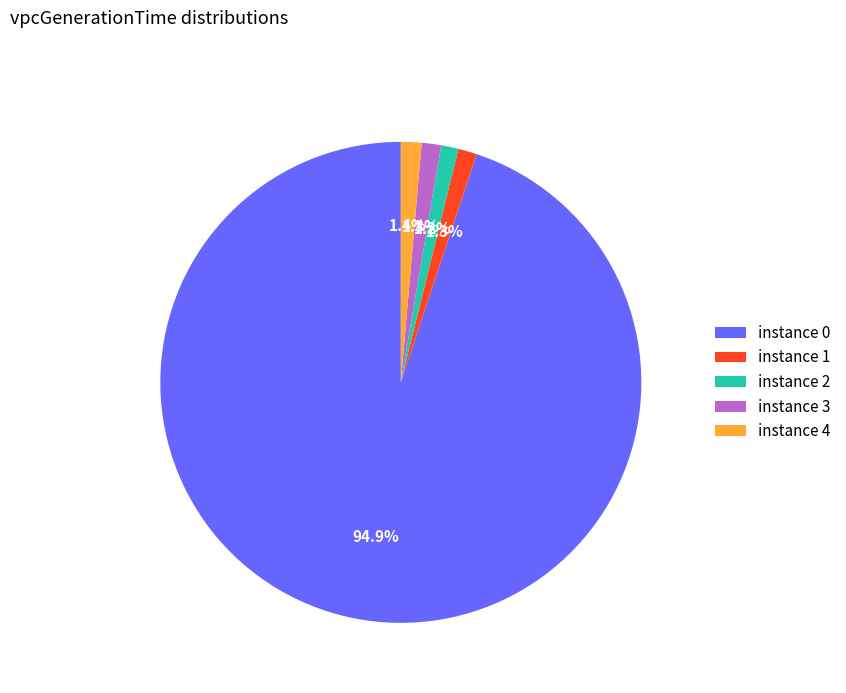

Does instance 0 account for over 50% of the chart?

Yes